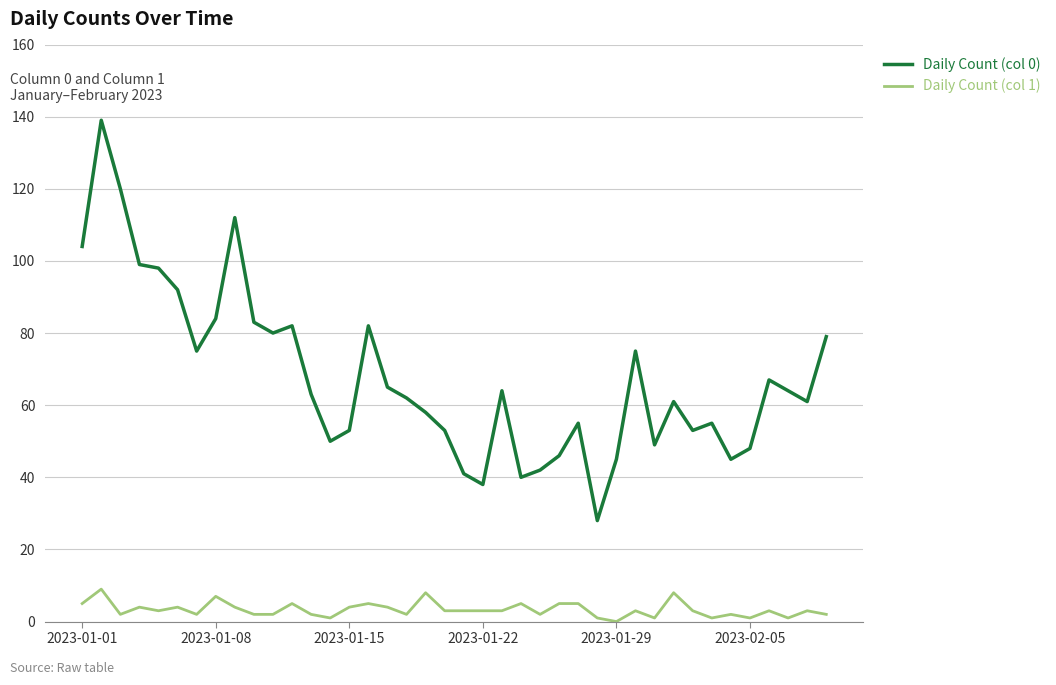

Which series has the widest spread of values?

Daily Count (col 0)